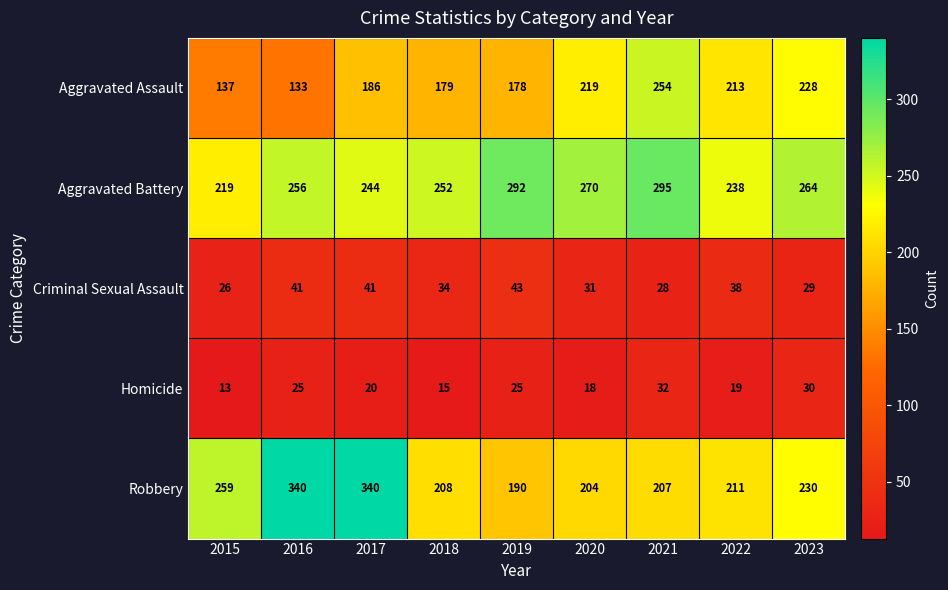

The value of Homicide at 2017 is 12. True or false?

False